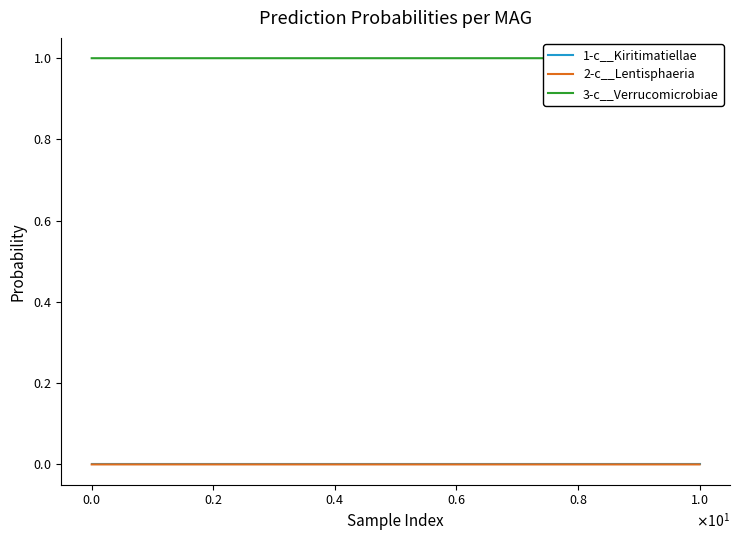

Is this an area chart (filled region under the line)?

No